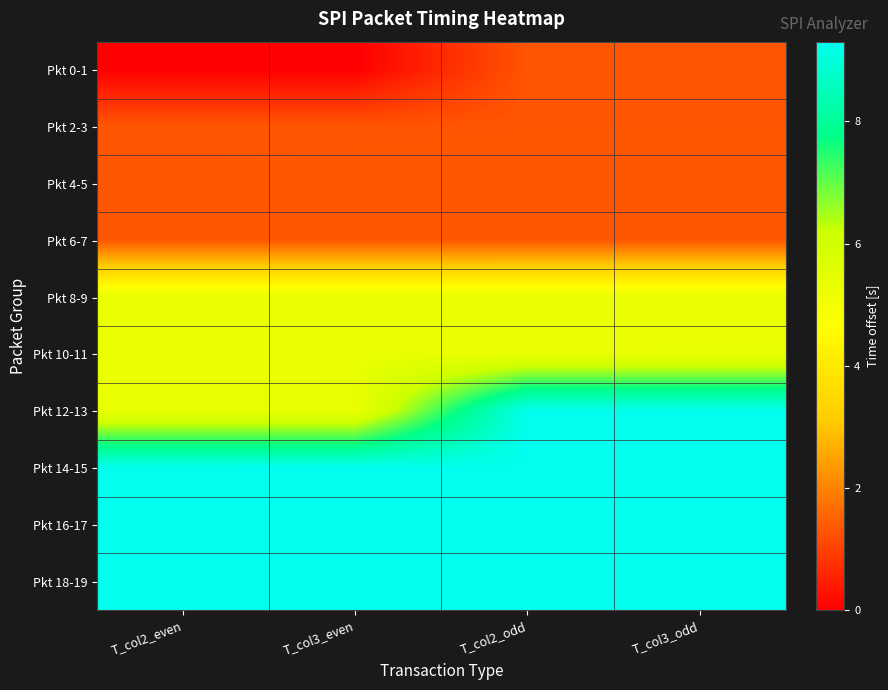

Count the number of categories in the chart.

4